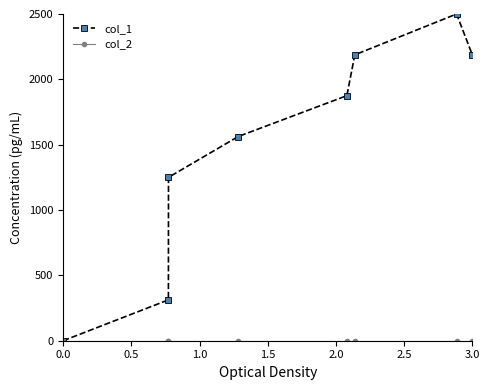

True or false: col_1 has more than 0 interior local peaks.

True